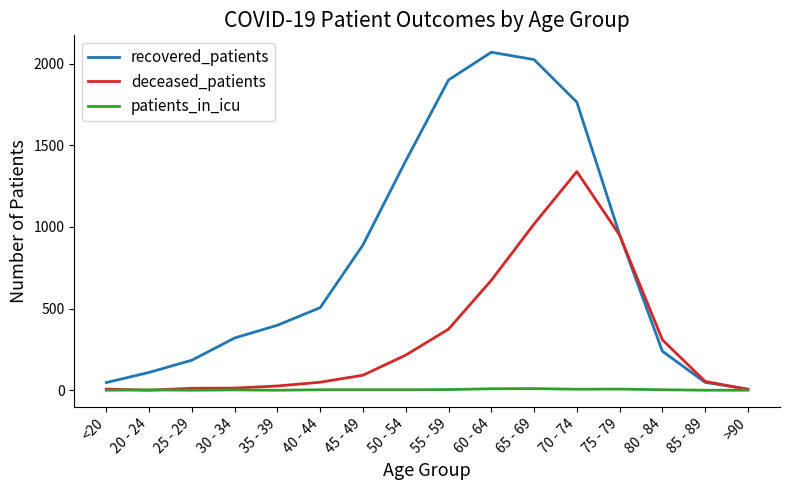

Is the value of recovered_patients at 40 - 44 greater than the value of patients_in_icu at 45 - 49?

Yes